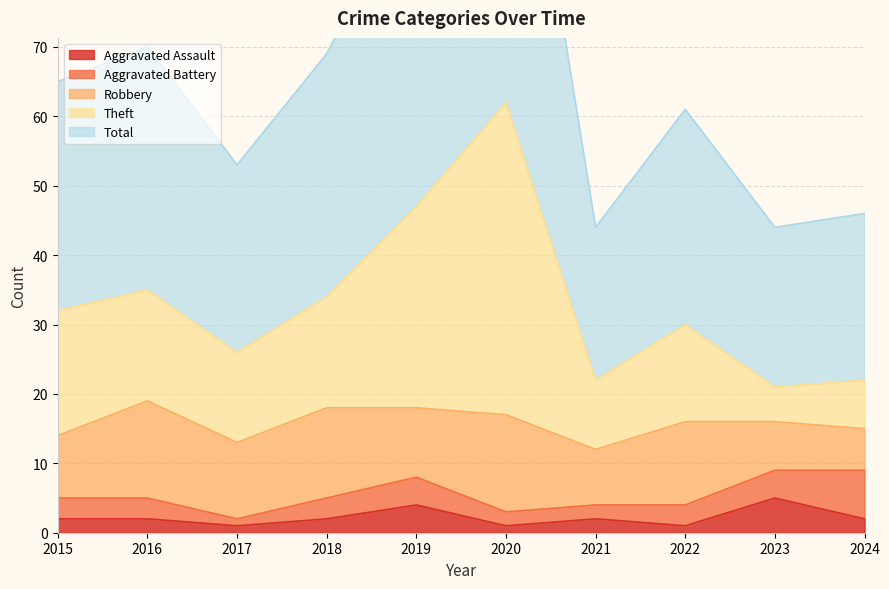

The Aggravated Assault series shows 2 at 2021. True or false?

True